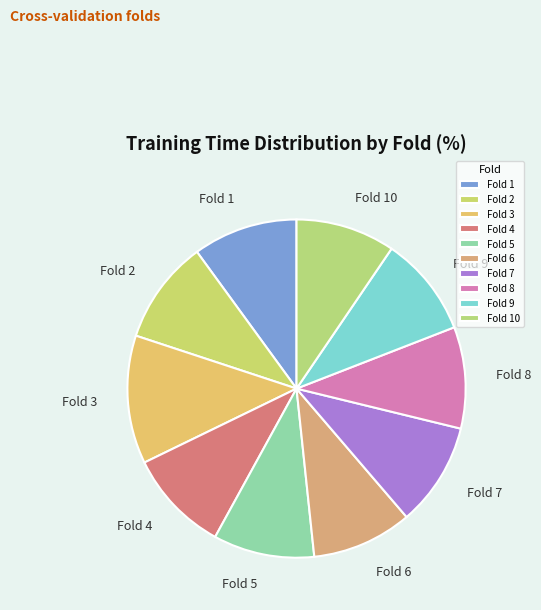

The Fold 3 slice represents 26% of the pie. True or false?

False